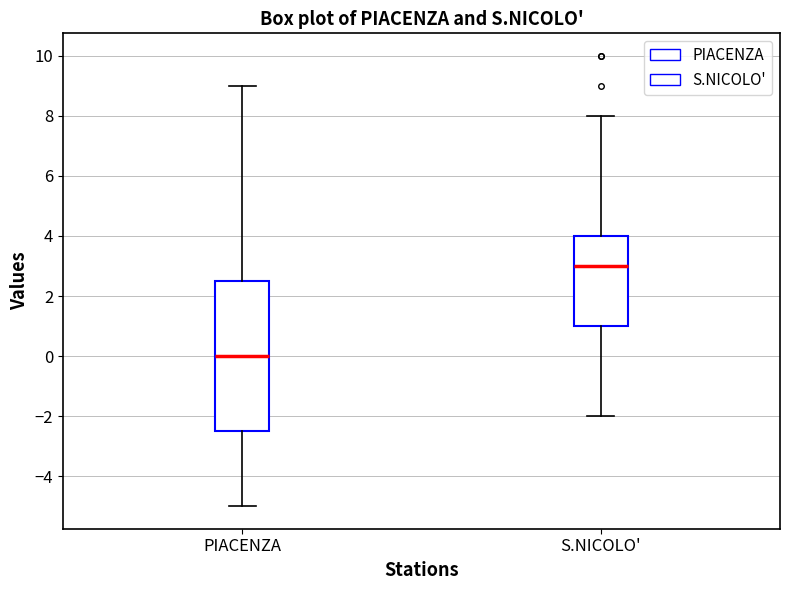

Where does the median line of the box for PIACENZA sit on the y-axis? The values are not printed on the chart, so give them approximately, as read against the axis.

0.0